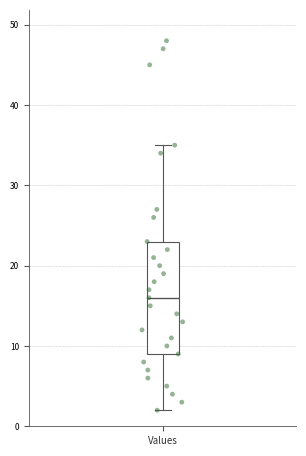

Where is the lower edge of the box for Values on the y-axis? The values are not printed on the chart, so give them approximately, as read against the axis.

9